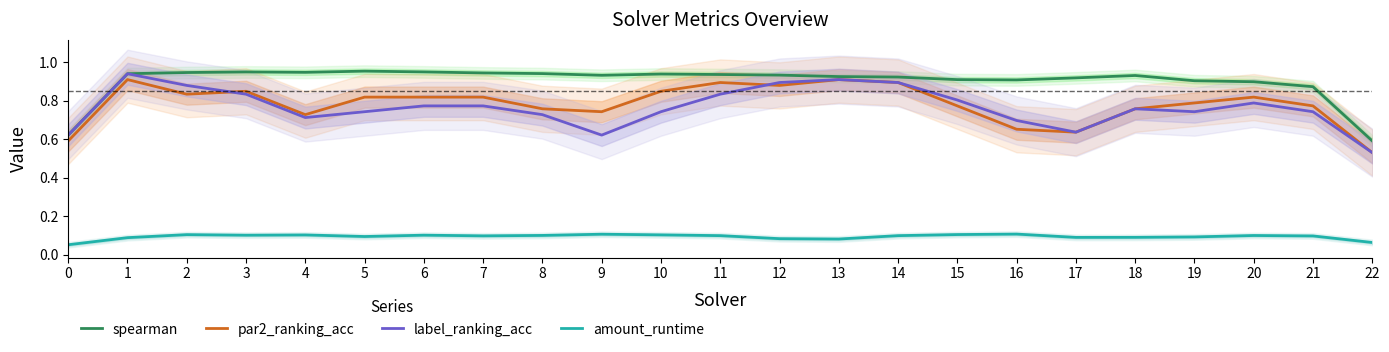

Where is the first local maximum for spearman?

3